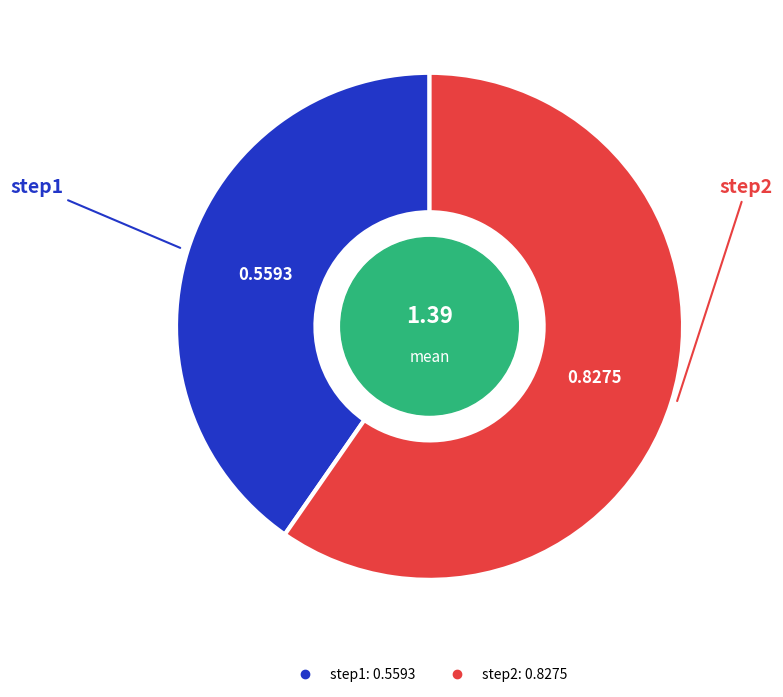

Does step1 represent more than half of the total?

No